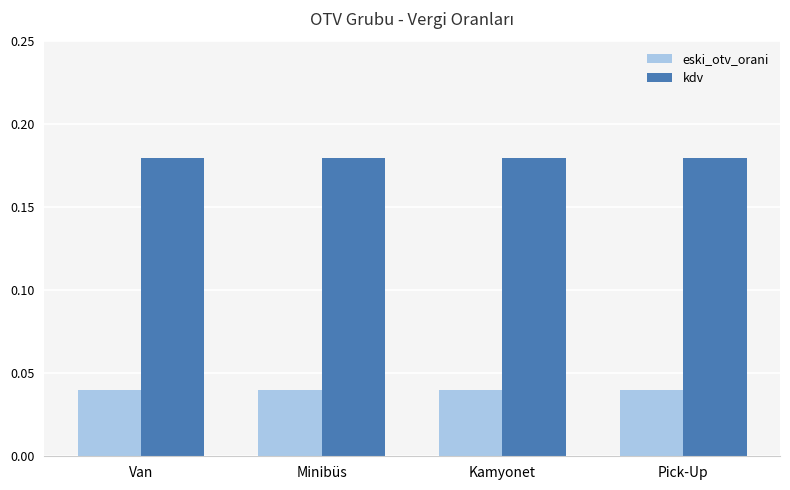

What are all the series names shown in the legend?

eski_otv_orani, kdv